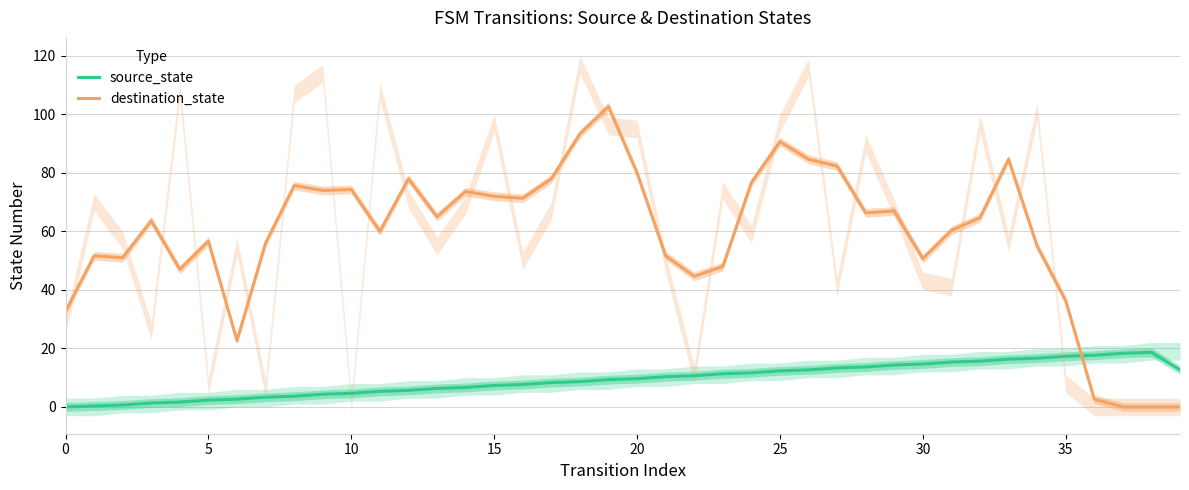

What is the difference between the destination_state values at 36 and 38?

2.7